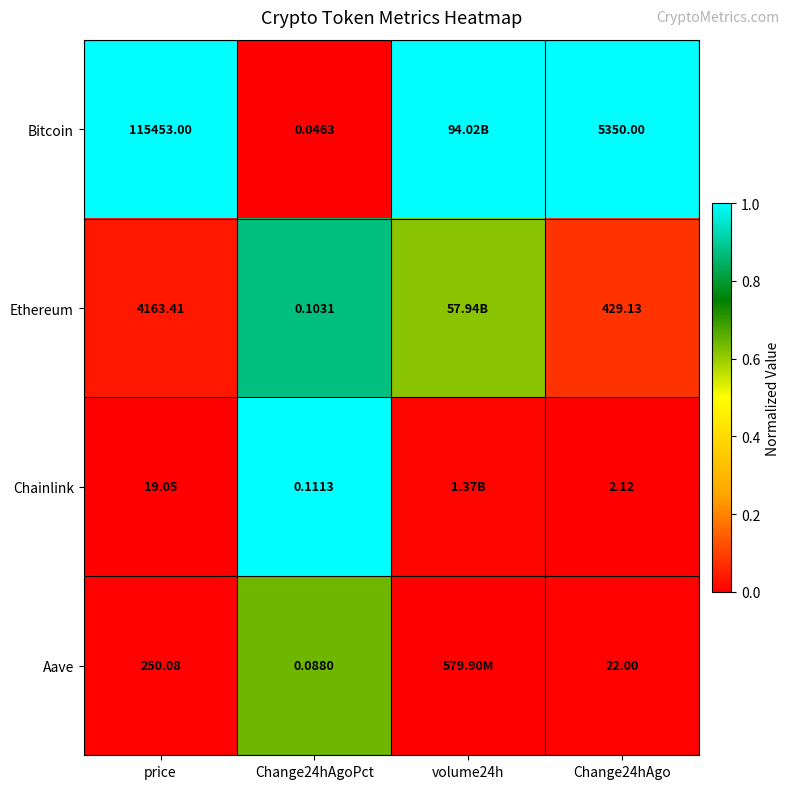

Between price and Change24hAgoPct, which series saw the biggest shift?

Bitcoin